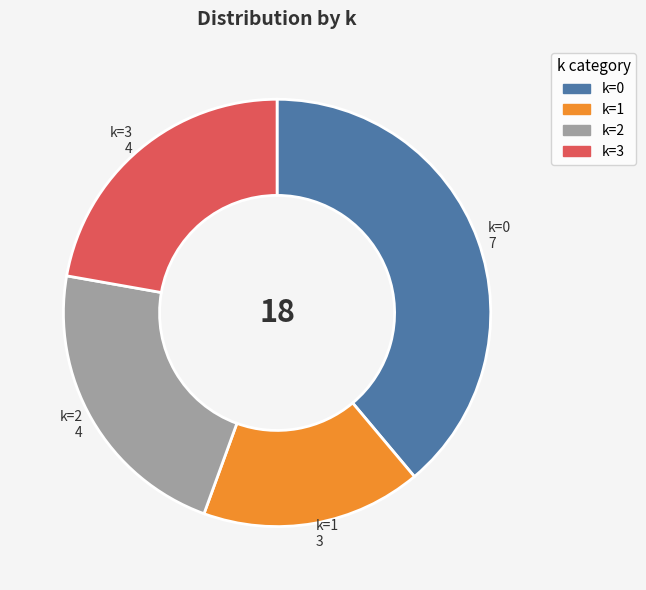

Which slice is the largest?

k=0